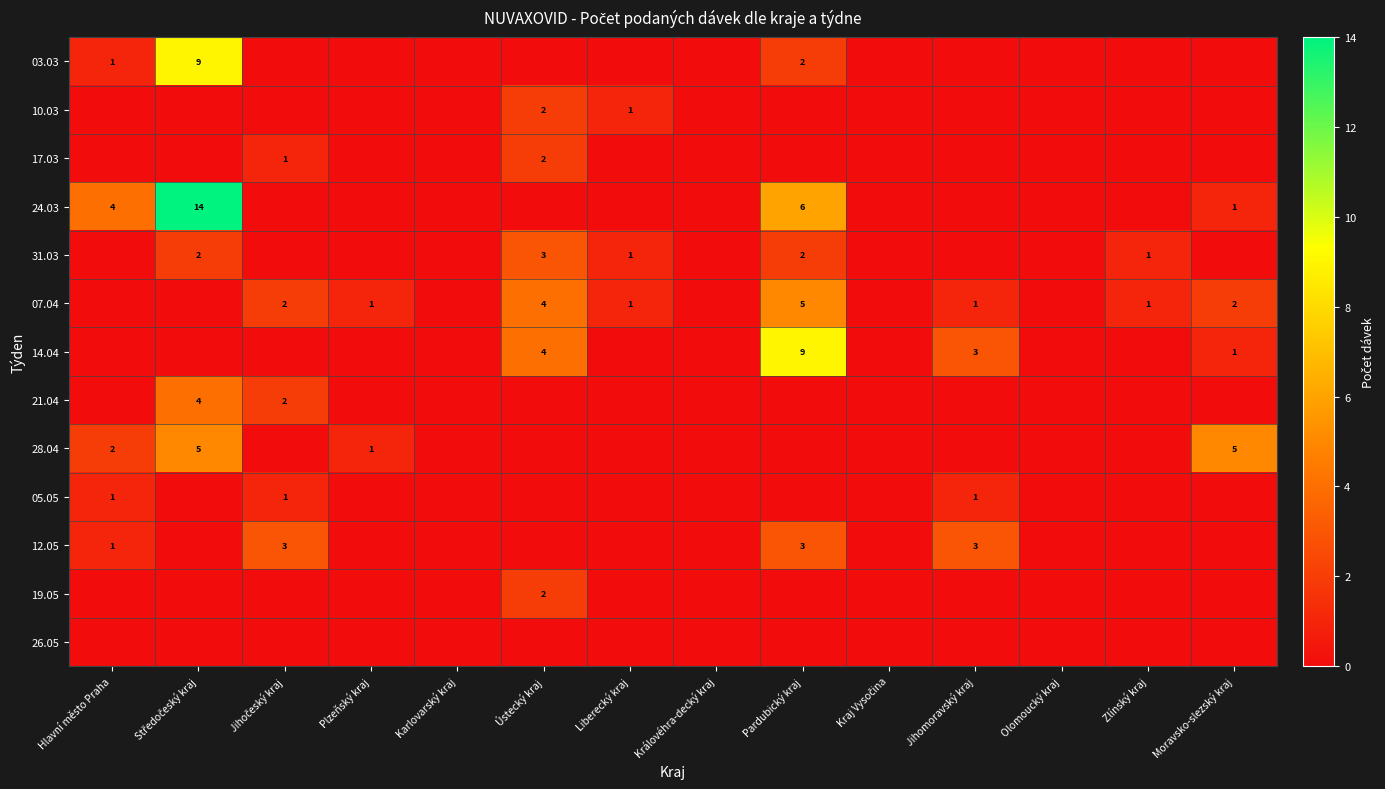

At how many categories does at least one series exceed 11?

1